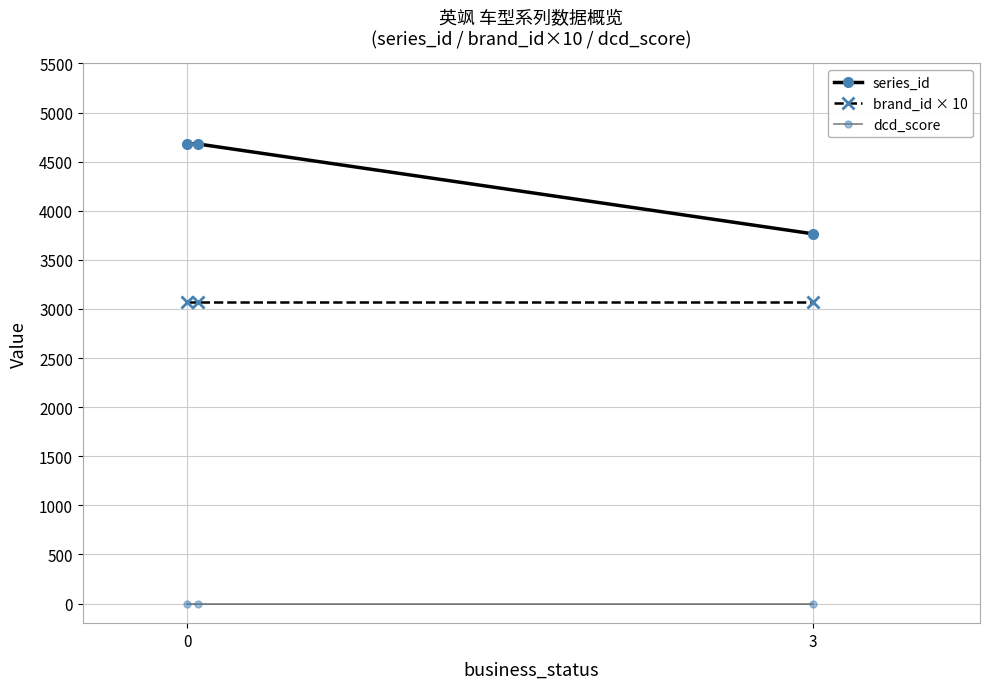

Which series has the widest spread of values?

series_id